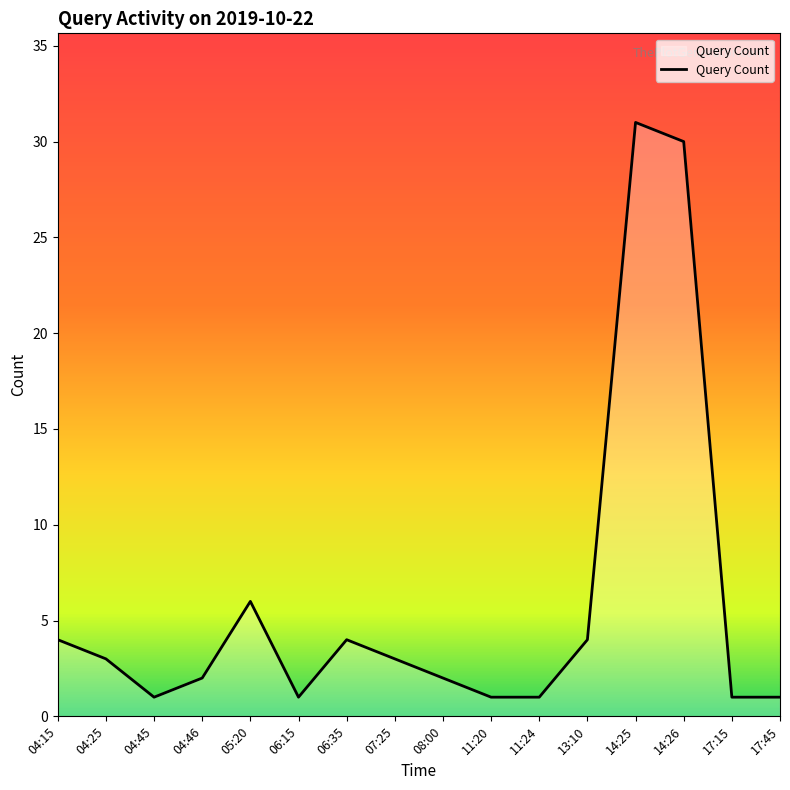

How many values are below 3?

8